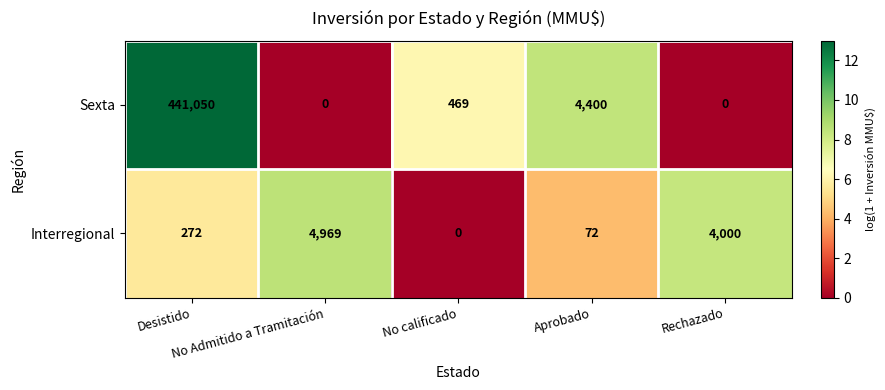

Which series has the largest total across all categories?

Sexta